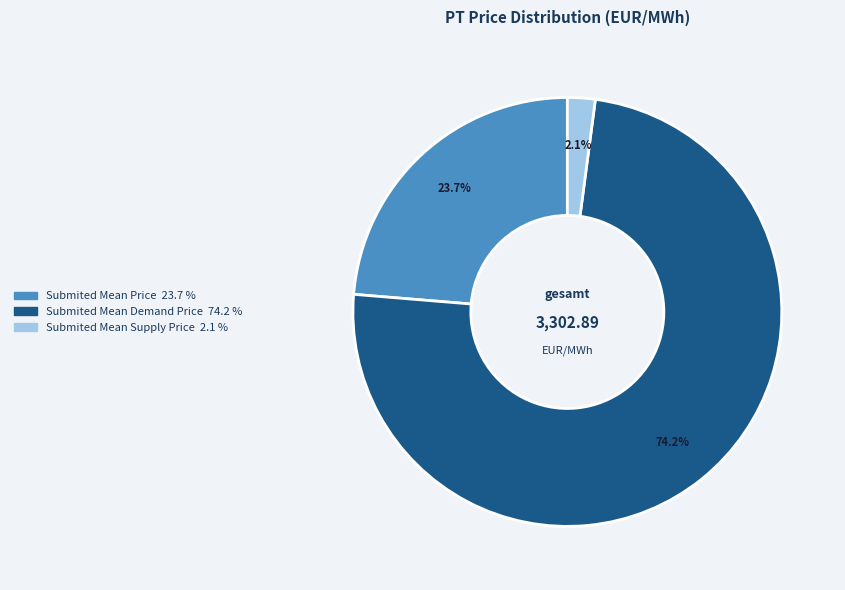

To the nearest percent, what percentage of the pie is Submited Mean Demand Price?

74%